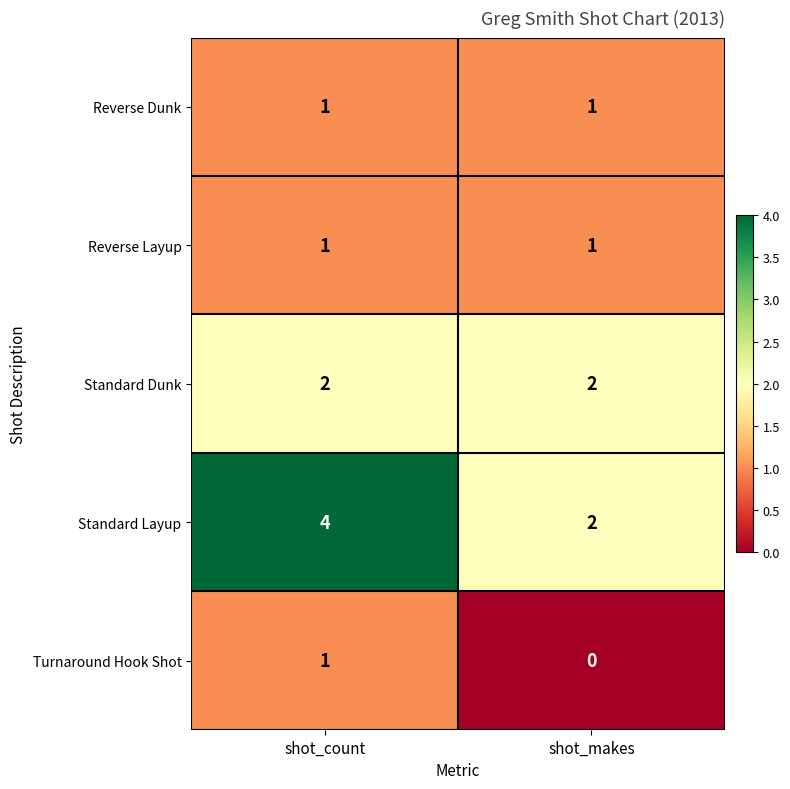

Reading left to right, what are all the values shown in this chart?

Reverse Dunk: shot_count=1	shot_makes=1
Reverse Layup: shot_count=1	shot_makes=1
Standard Dunk: shot_count=2	shot_makes=2
Standard Layup: shot_count=4	shot_makes=2
Turnaround Hook Shot: shot_count=1	shot_makes=0